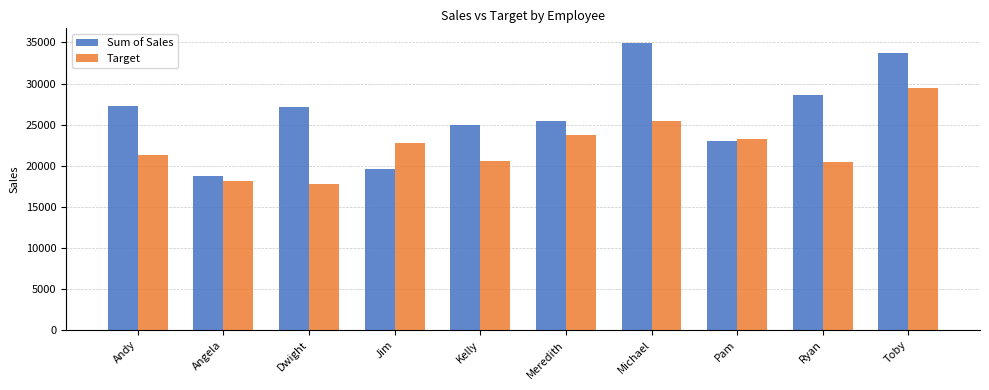

What is the value of the Sum of Sales bar at the 2nd from the left?

18800.8